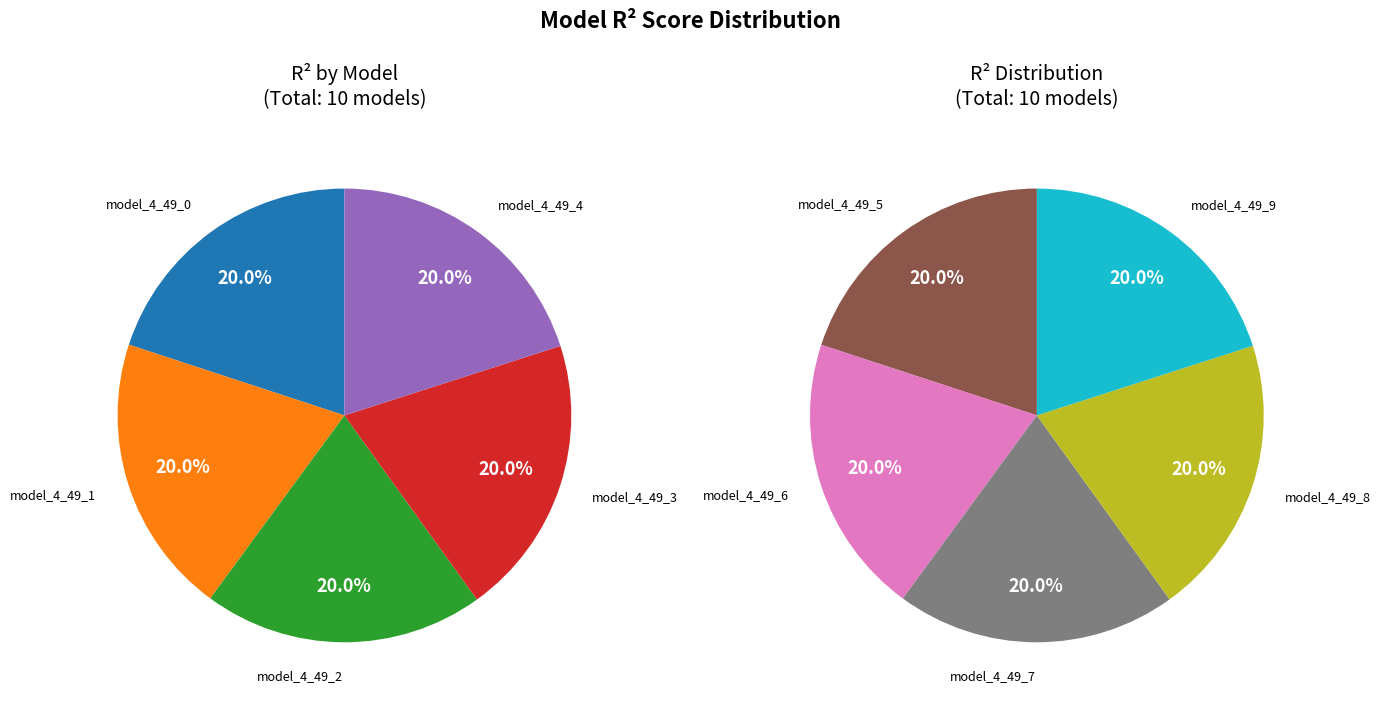

To the nearest percent, what portion does model_4_49_5 represent?

10%